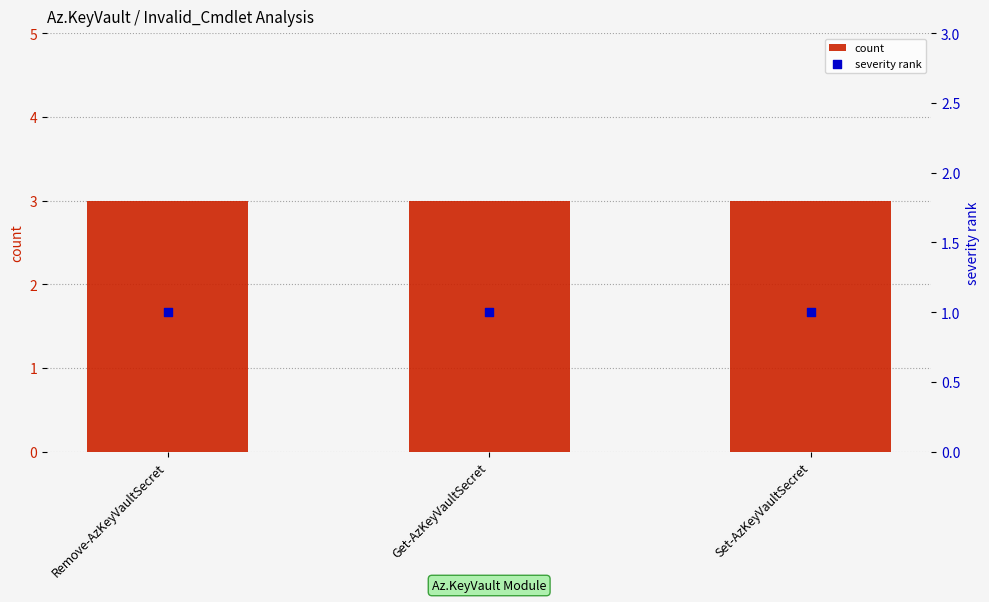

Which series has the largest total across all categories?

count